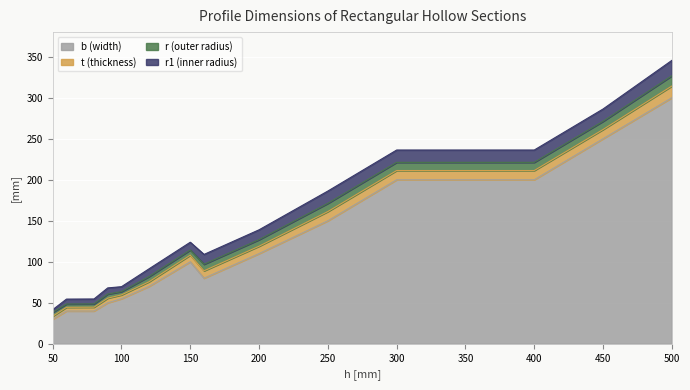

The value of r at 60 is 5.4. True or false?

False